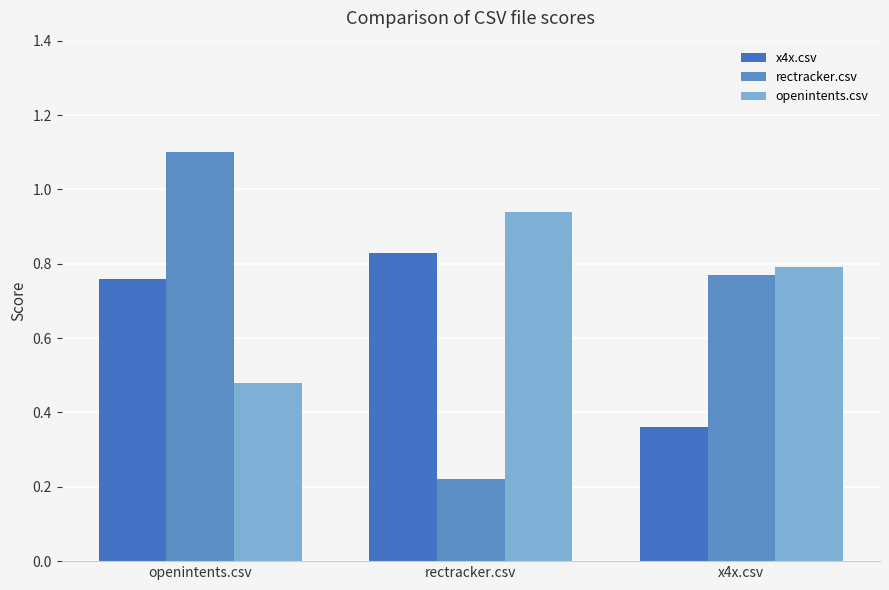

At rectracker.csv, list the series in order from smallest to largest.

rectracker.csv, x4x.csv, openintents.csv